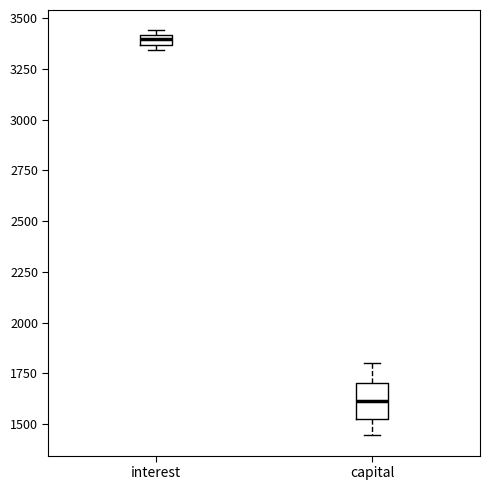

Which box's median line is the highest?

interest